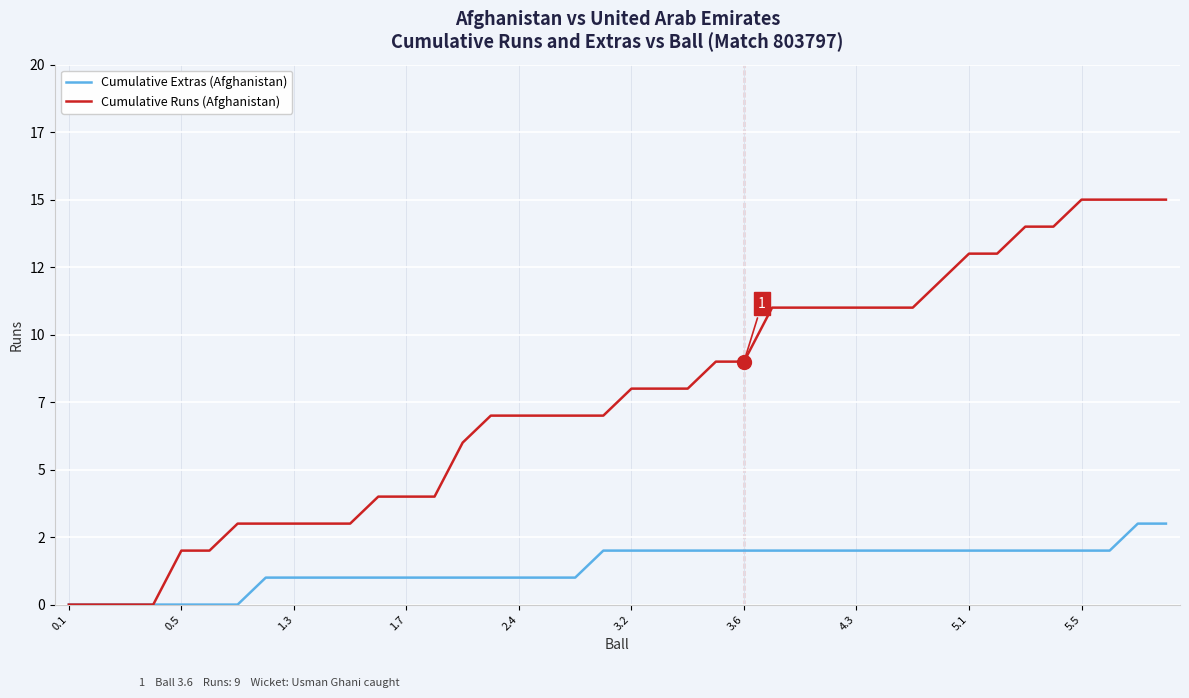

What is the label of the 7th point from the left?

3.6